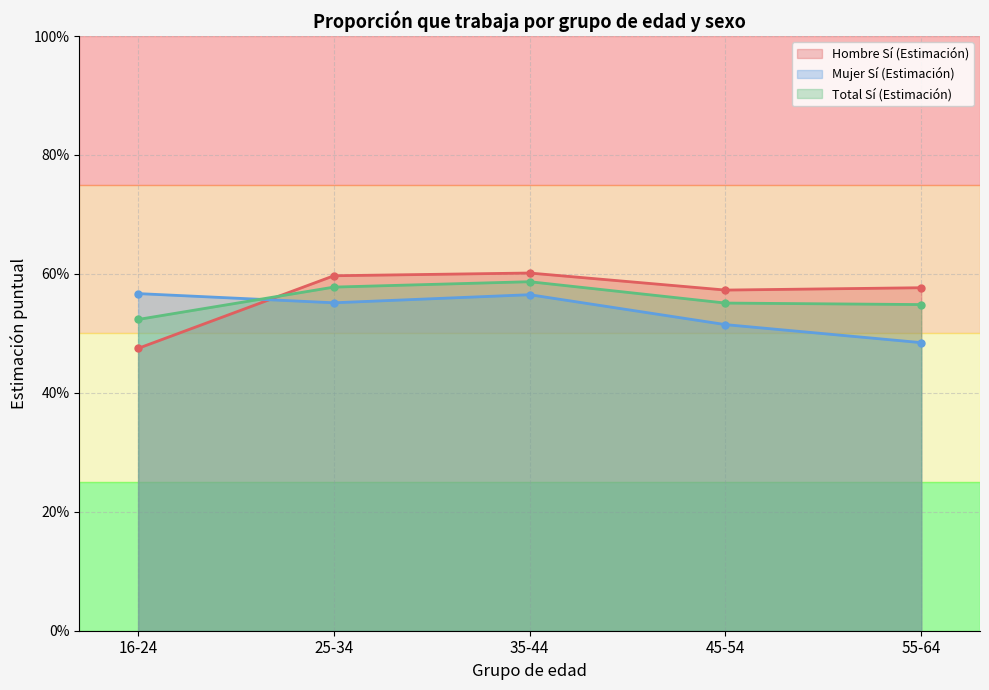

At which category is the sum across all series the highest?

35-44